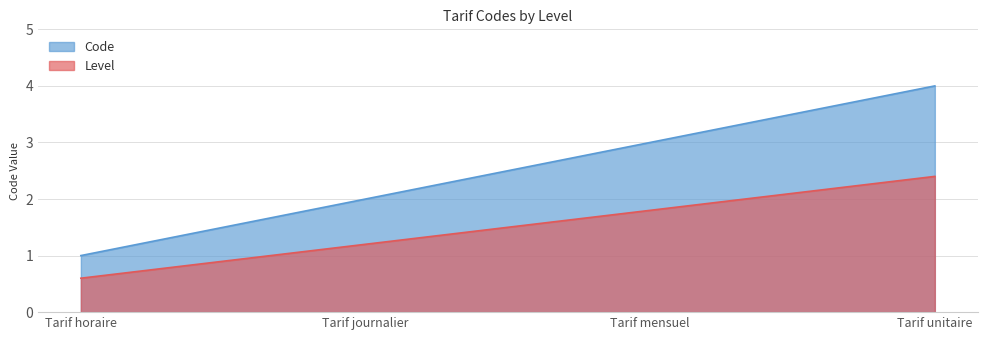

What is the change in value from Tarif horaire to Tarif mensuel?

+2